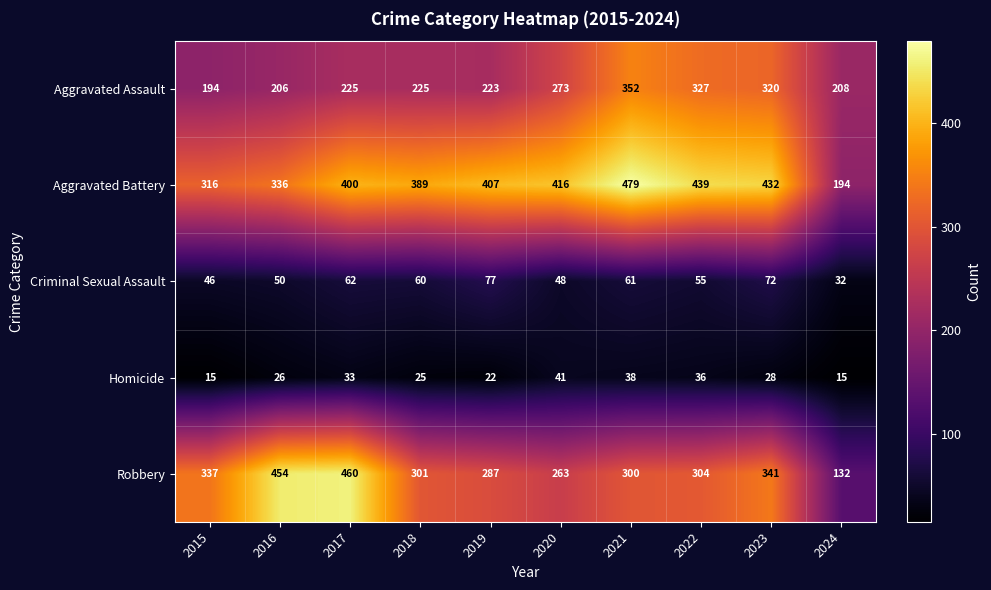

Is it true that Criminal Sexual Assault equals 72 at 2023?

True